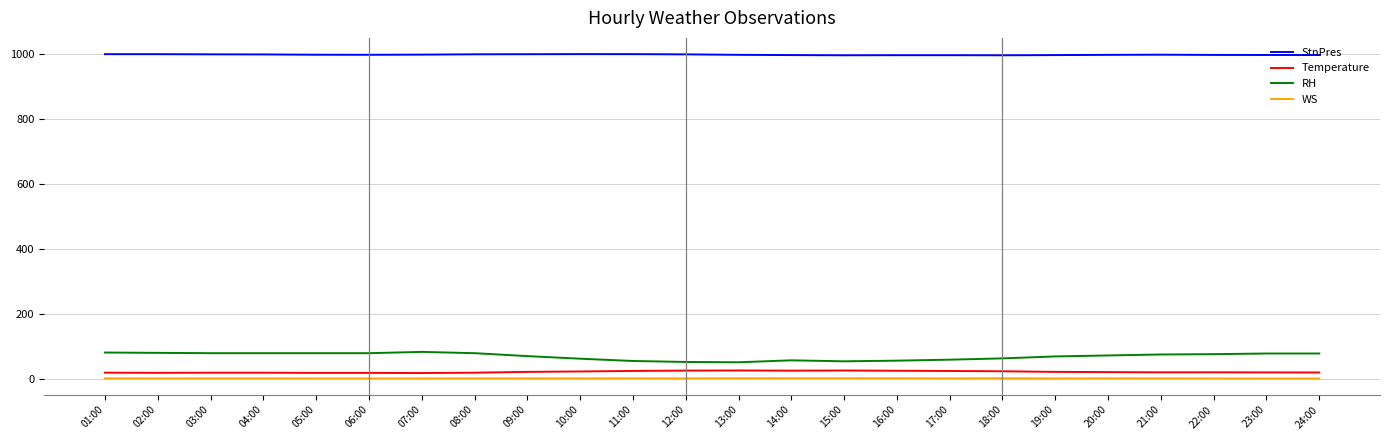

Which series has the largest range (max minus min)?

RH